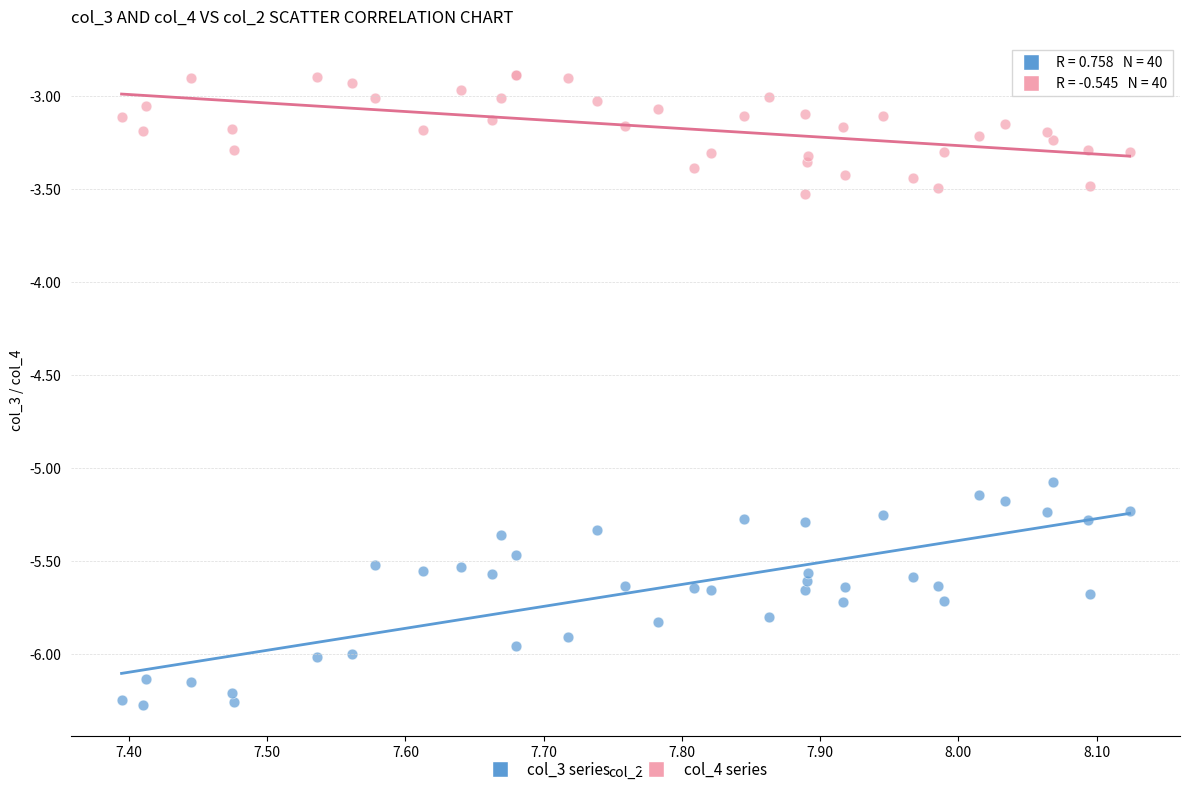

Which series reaches the maximum Y coordinate?

col_4 series